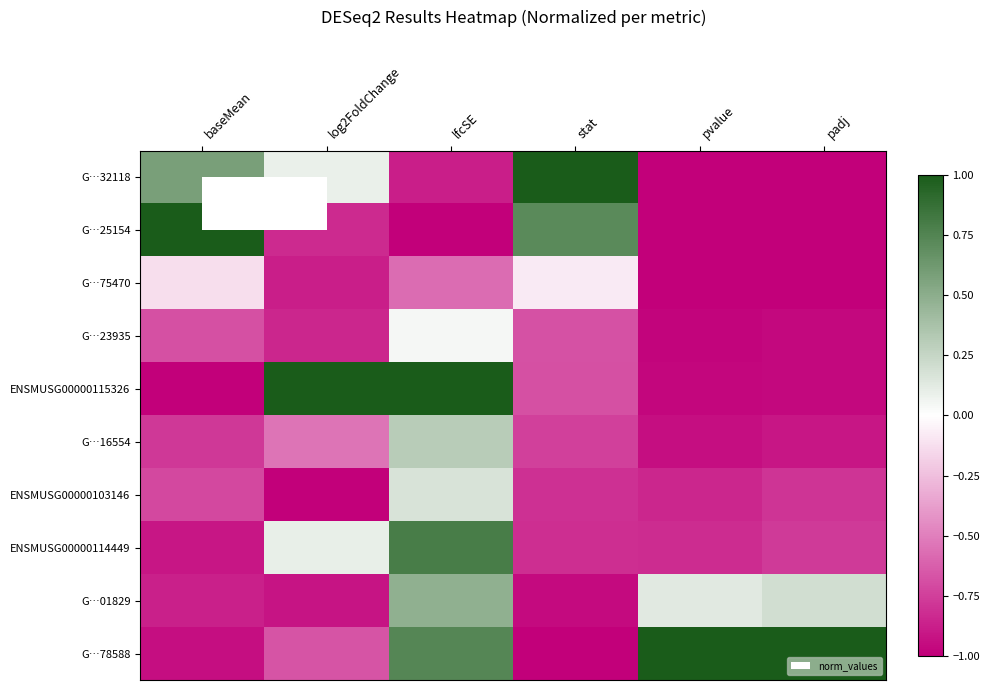

Reading left to right, what are all the values shown in this chart?

G…32118: baseMean=0.6	log2FoldChange=0.1	lfcSE=-0.9	stat=1.0	pvalue=-1.0	padj=-1.0
G…25154: baseMean=1.0	log2FoldChange=-0.8	lfcSE=-1.0	stat=0.7	pvalue=-1.0	padj=-1.0
G…75470: baseMean=-0.1	log2FoldChange=-0.9	lfcSE=-0.6	stat=-0.1	pvalue=-1.0	padj=-1.0
G…23935: baseMean=-0.7	log2FoldChange=-0.8	lfcSE=0.0	stat=-0.7	pvalue=-1.0	padj=-1.0
ENSMUSG00000115326: baseMean=-1.0	log2FoldChange=1.0	lfcSE=1.0	stat=-0.7	pvalue=-1.0	padj=-1.0
G…16554: baseMean=-0.8	log2FoldChange=-0.5	lfcSE=0.3	stat=-0.7	pvalue=-0.9	padj=-0.9
ENSMUSG00000103146: baseMean=-0.7	log2FoldChange=-1.0	lfcSE=0.2	stat=-0.8	pvalue=-0.8	padj=-0.8
ENSMUSG00000114449: baseMean=-0.9	log2FoldChange=0.1	lfcSE=0.8	stat=-0.8	pvalue=-0.8	padj=-0.8
G…01829: baseMean=-0.9	log2FoldChange=-0.9	lfcSE=0.5	stat=-1.0	pvalue=0.1	padj=0.2
G…78588: baseMean=-0.9	log2FoldChange=-0.7	lfcSE=0.7	stat=-1.0	pvalue=1.0	padj=1.0